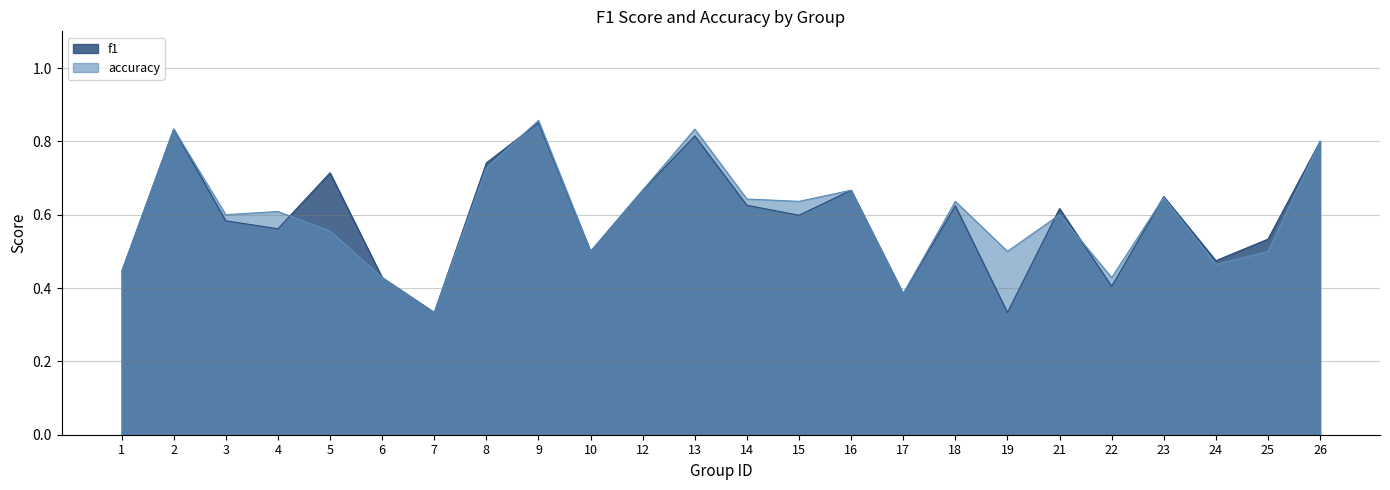

Where is the first local maximum for f1?

2